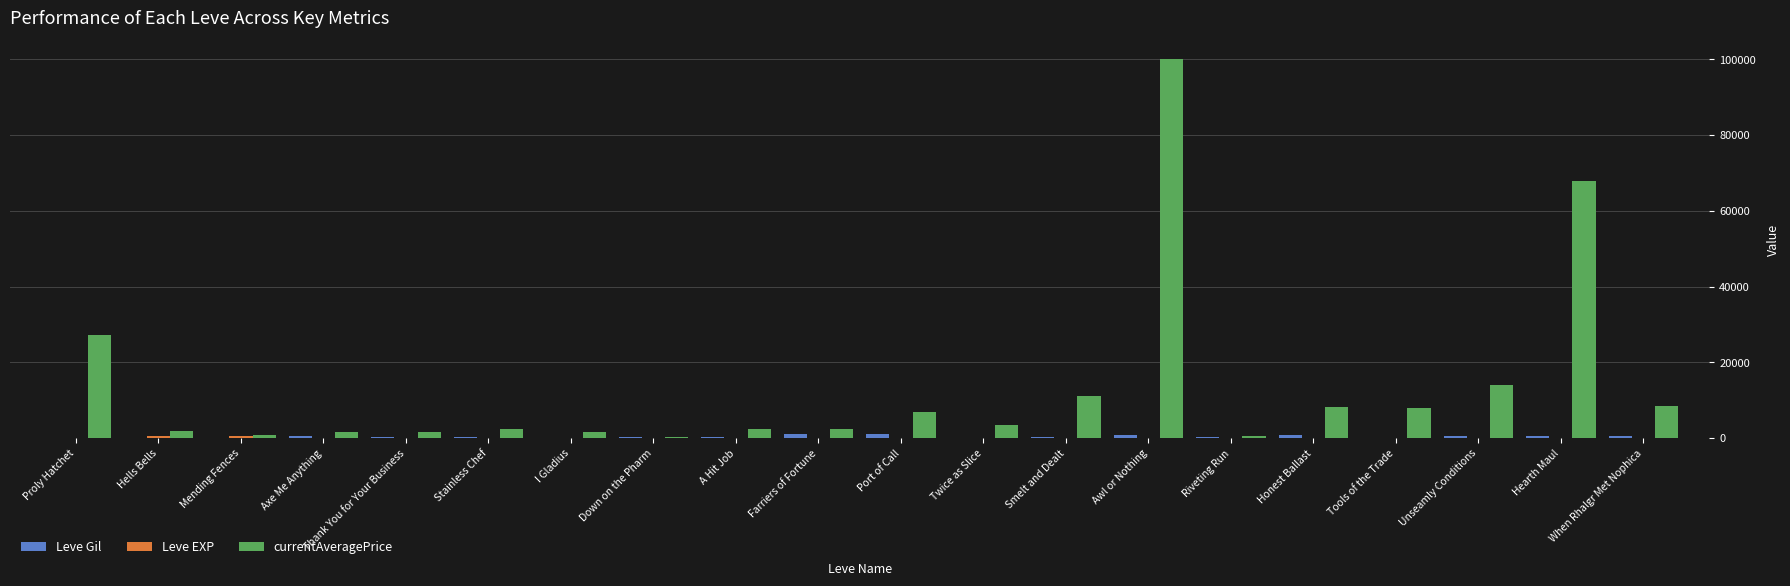

Which series changed the most between Thank You for Your Business and Awl or Nothing?

currentAveragePrice